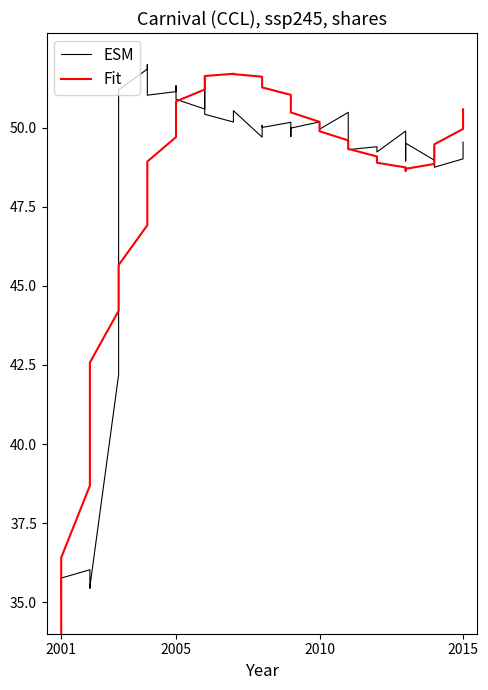

Rank the series by their maximum value, from highest to lowest.

ESM, Fit